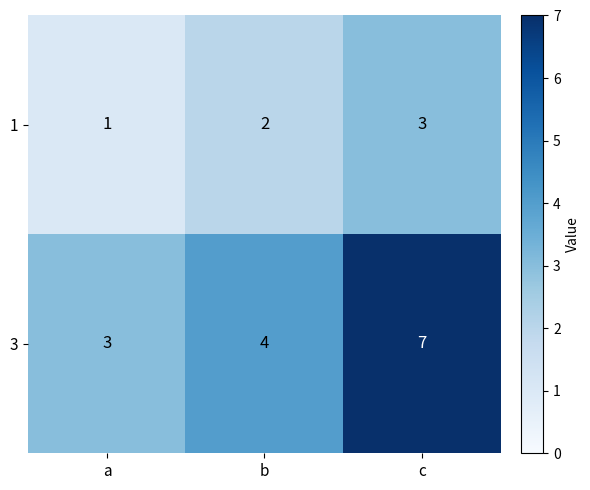

Which series has the largest range (max minus min)?

3